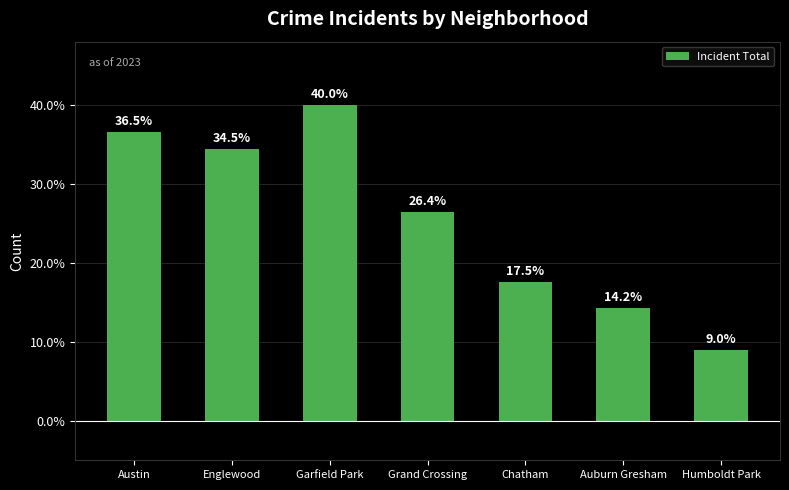

Reading left to right, what are all the values shown in this chart?

Austin=36.5	Englewood=34.5	Garfield Park=40.0	Grand Crossing=26.4	Chatham=17.5	Auburn Gresham=14.2	Humboldt Park=9.0